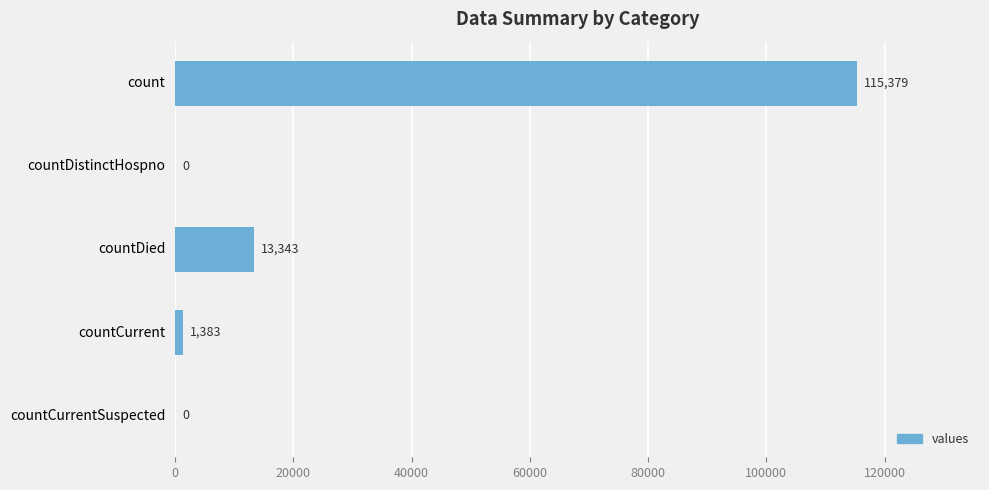

True or false: the data shows 0 at countCurrentSuspected.

True